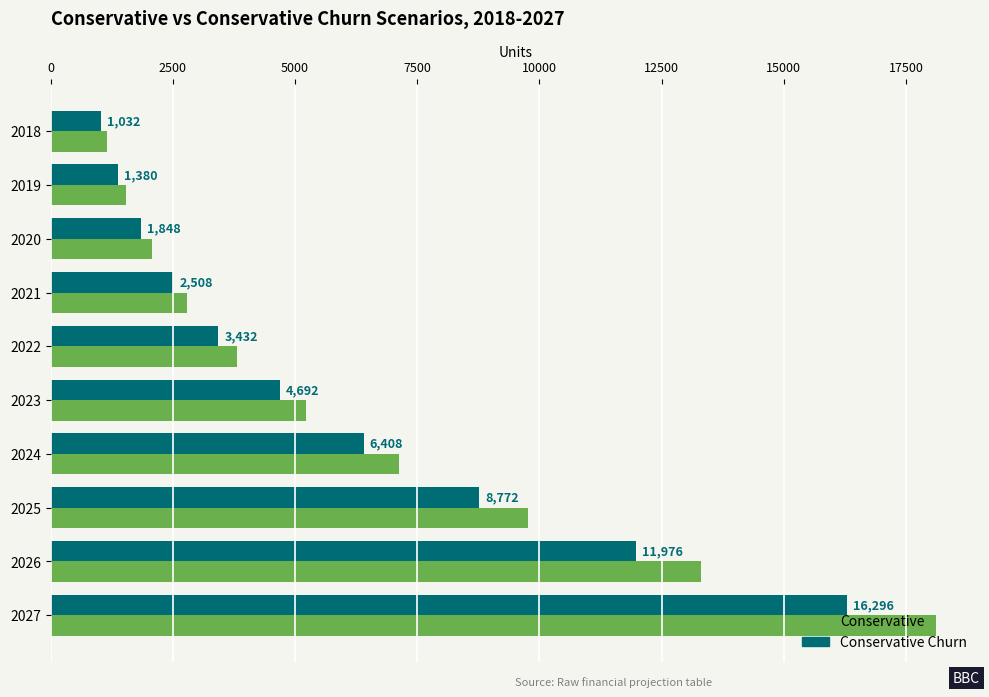

Which label corresponds to the smallest value in the chart?

2018